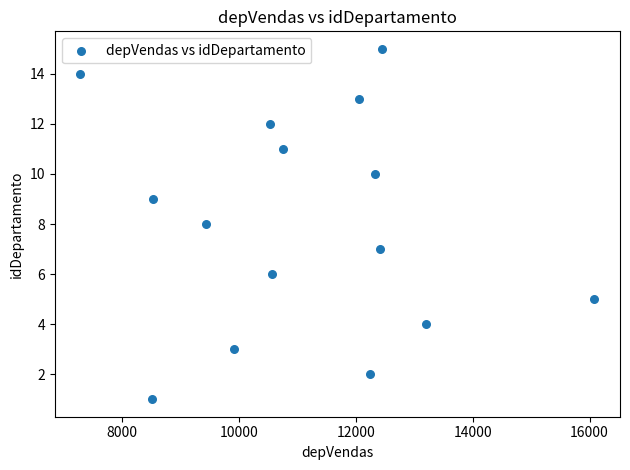

What is the range of X values (max minus min)?

8789